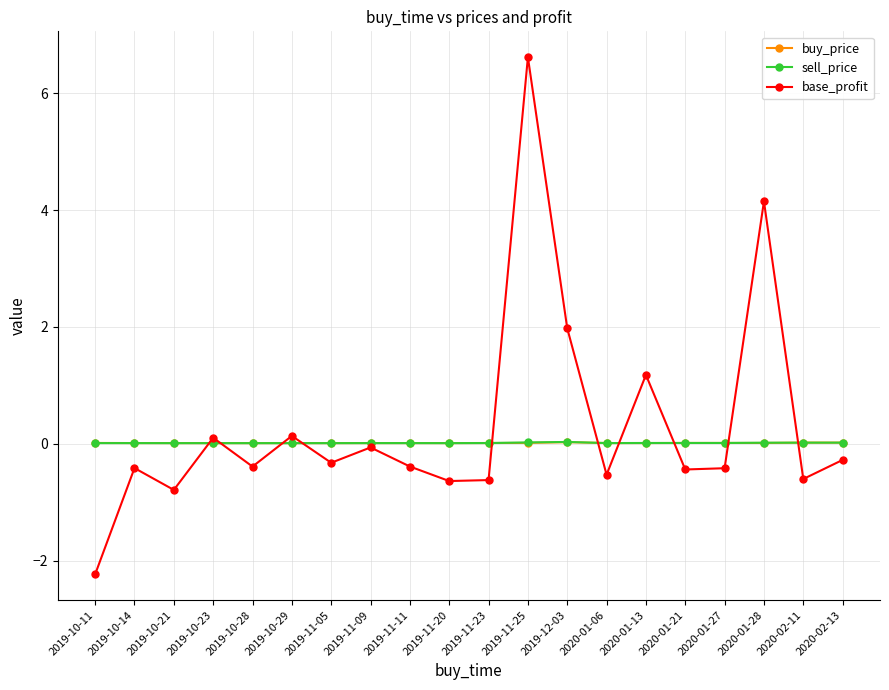

Does the chart have visible grid lines?

Yes